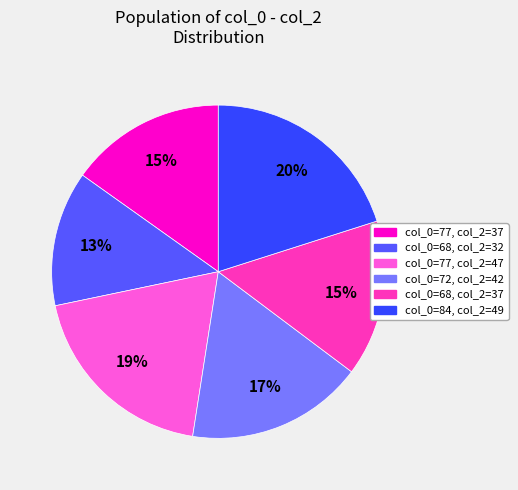

Is there a majority slice in this chart?

No